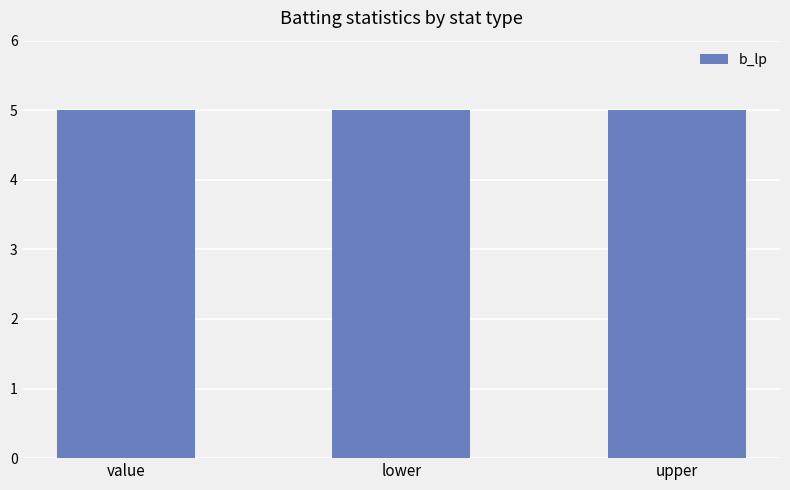

The b_seq series shows 2 at upper. True or false?

False